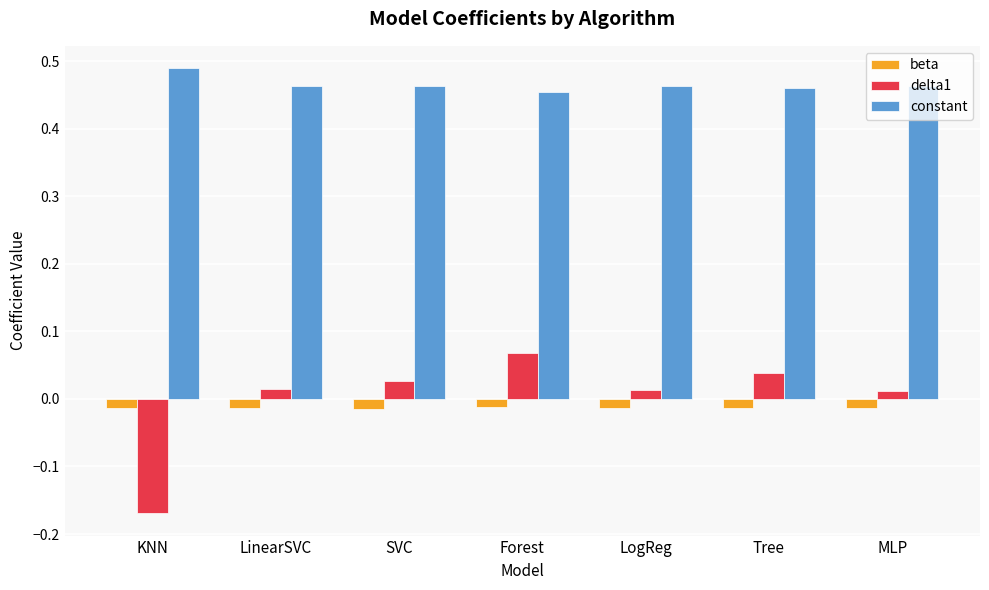

How many values in delta1 are below zero?

1